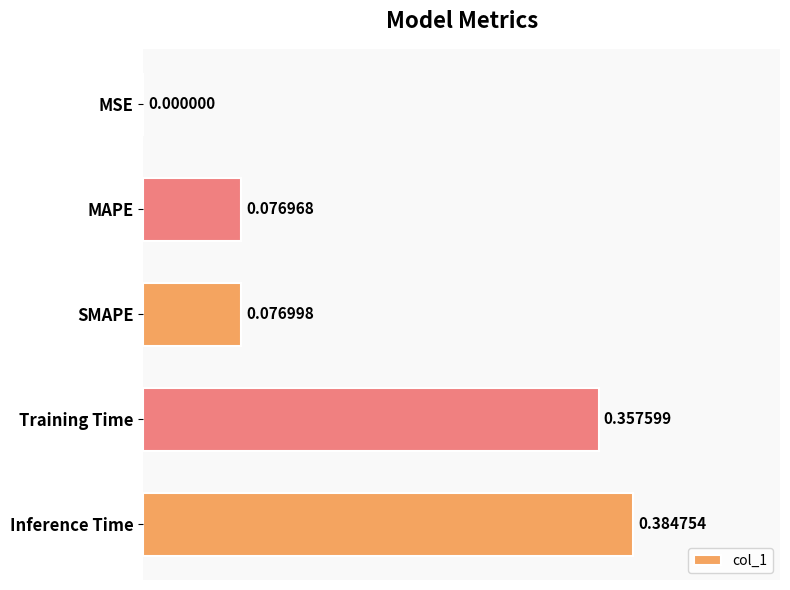

What is the change in value from MSE to Training Time?

+0.4